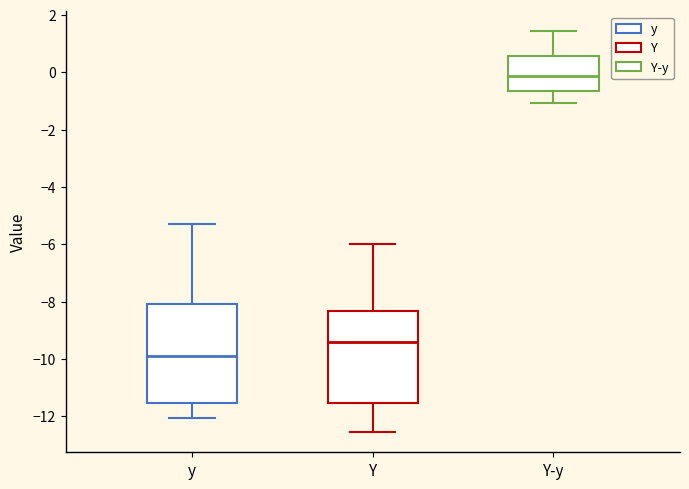

Reading left to right, transcribe this box plot: for each box, give where its median line is, the range the box spans, and where its two whiskers end, as read against the y-axis. The values are not printed on the chart, so give them approximately, as read against the axis.

y: median -9.8, box -11.6 to -8.0, whiskers -12.0 to -5.2
Y: median -9.4, box -11.6 to -8.4, whiskers -12.6 to -6.0
Y-y: median -0.2, box -0.6 to 0.6, whiskers -1.0 to 1.4